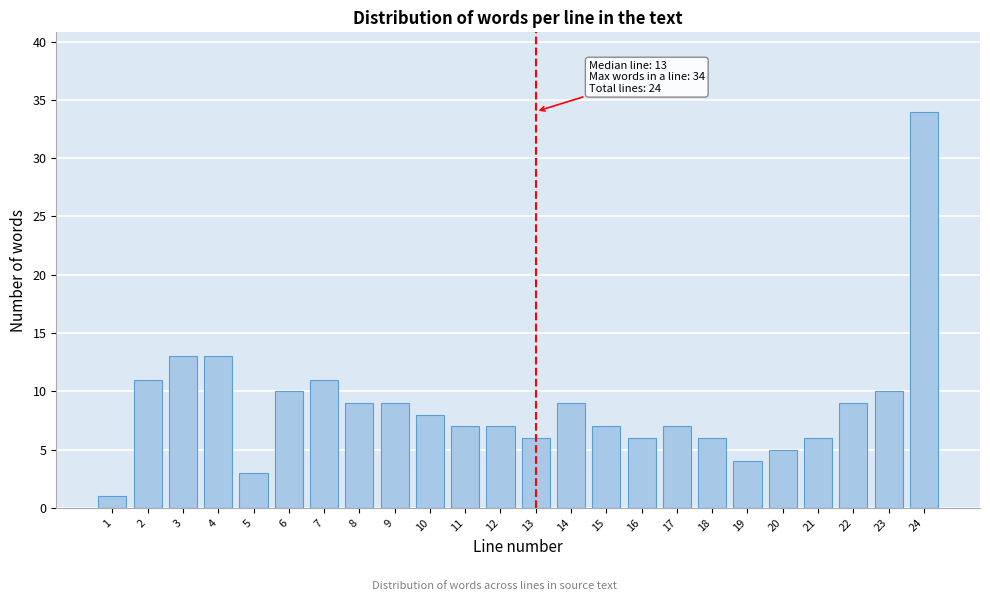

Reading left to right, extract all data points from this chart.

1=1	2=11	3=13	4=13	5=3	6=10	7=11	8=9	9=9	10=8	11=7	12=7	13=6	14=9	15=7	16=6	17=7	18=6	19=4	20=5	21=6	22=9	23=10	24=34